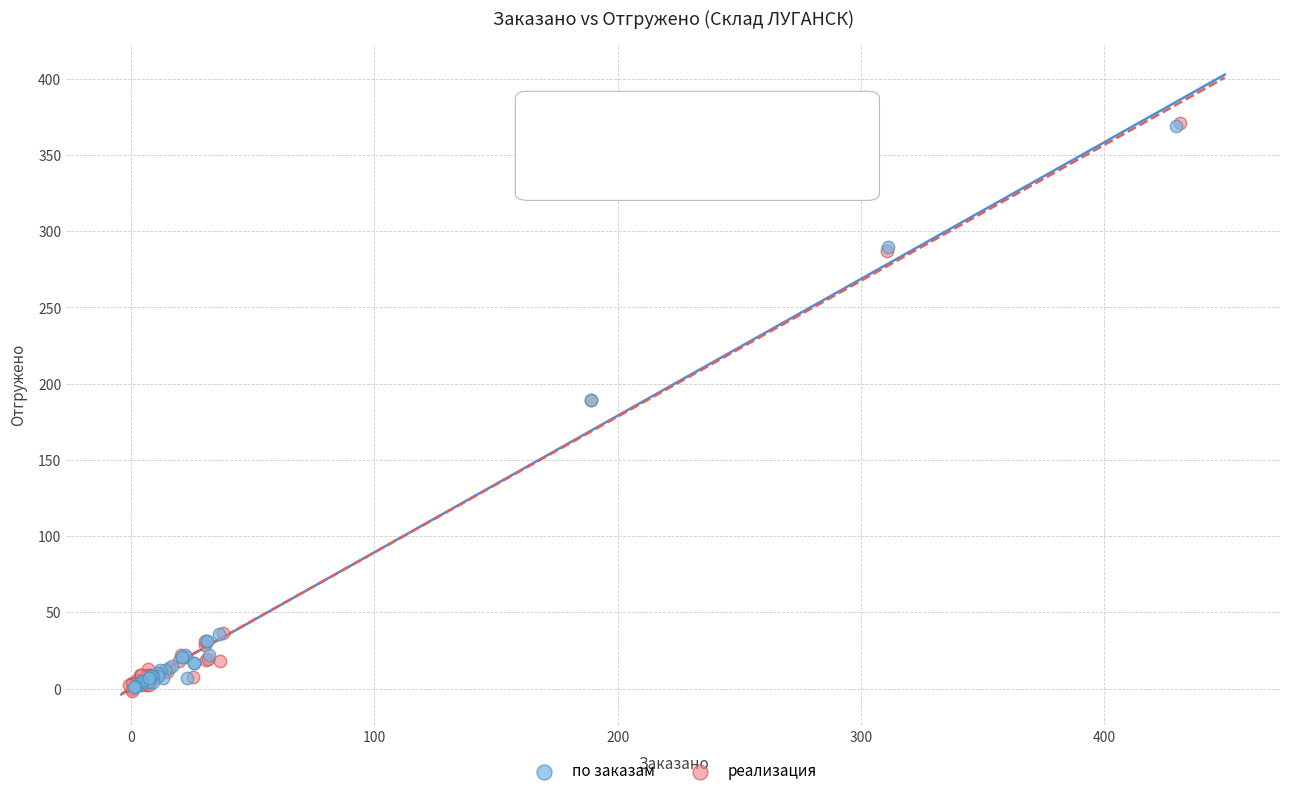

What are all the series names shown in the legend?

по заказам, реализация